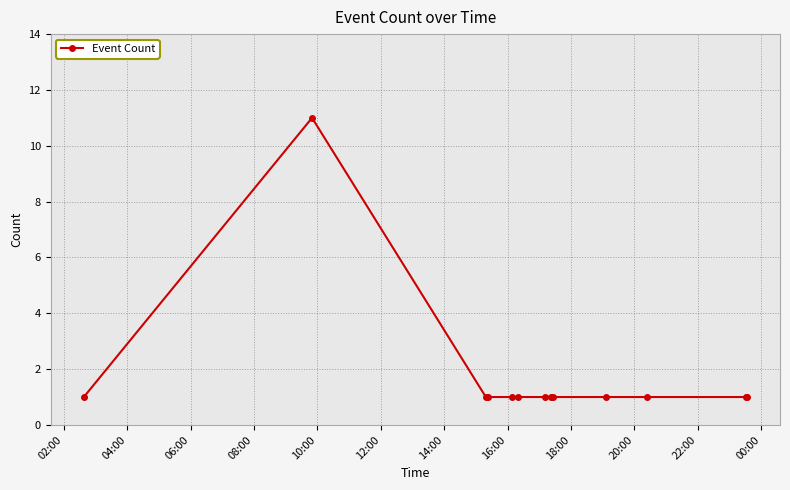

What is the difference between the maximum and minimum values?

10